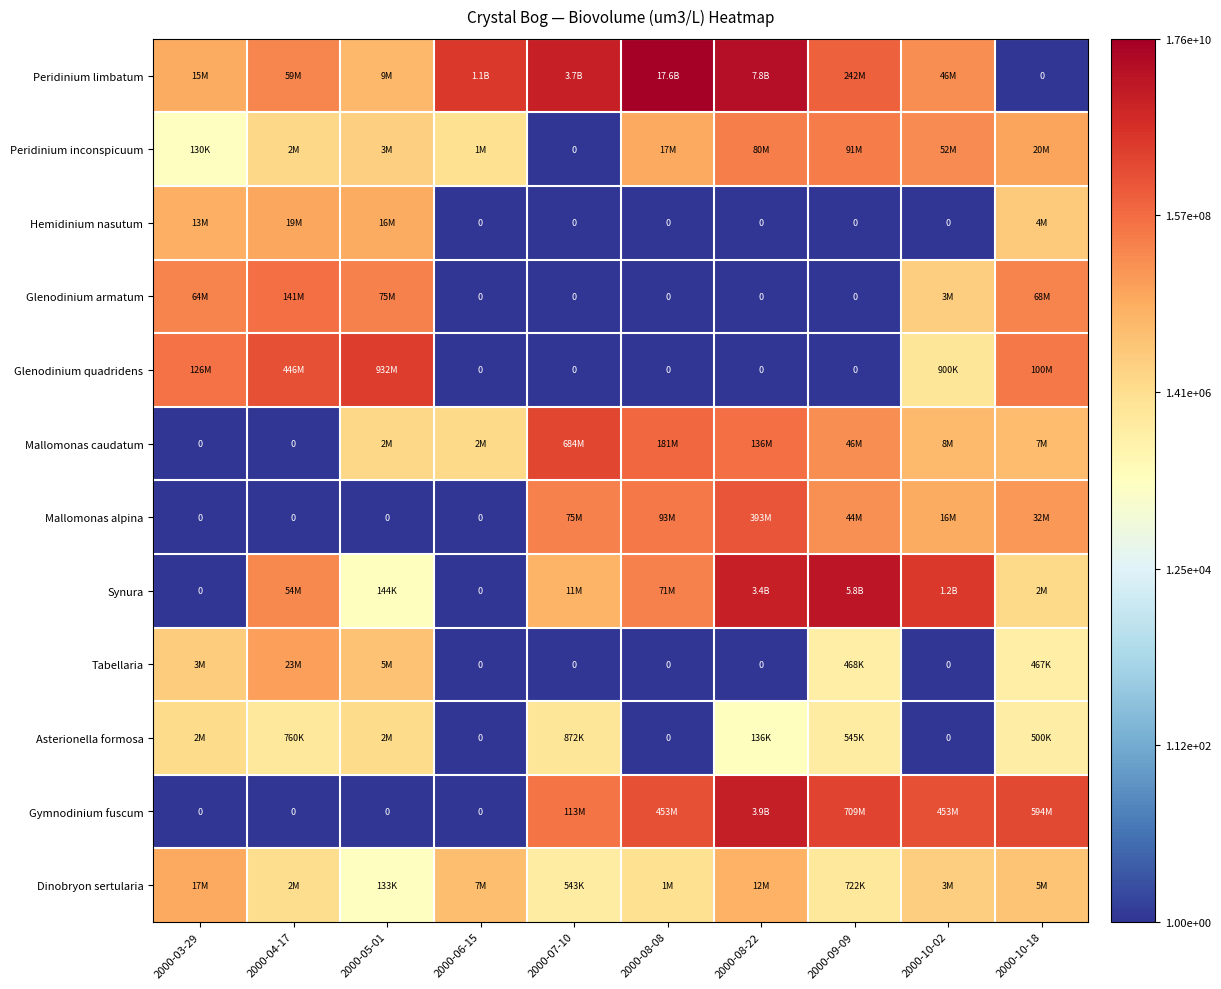

Is it true that Gymnodinium fuscum equals -5.4 at 2000-05-01?

False